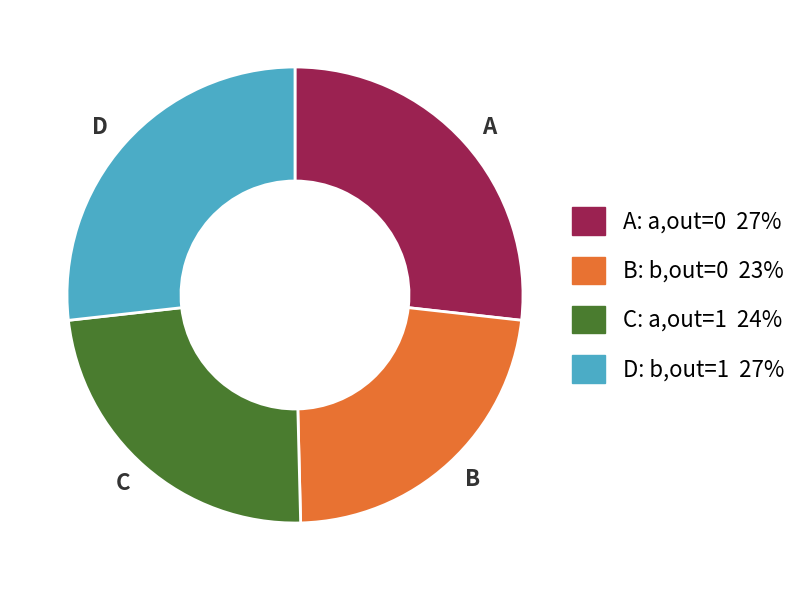

True or false: D accounts for 27% of the total.

True